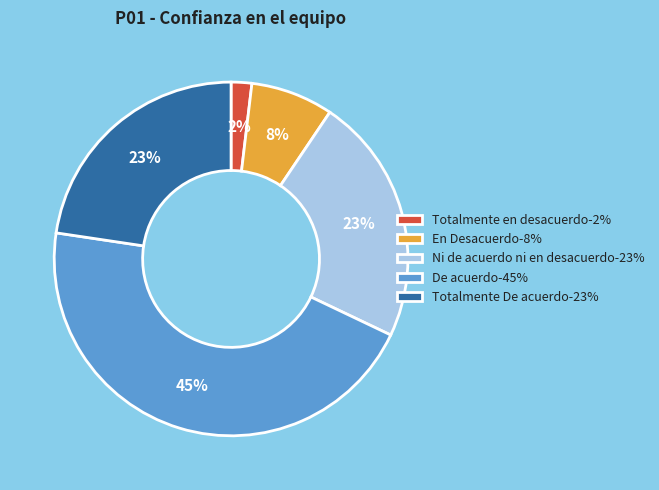

Combined, do Totalmente De acuerdo-23% and De acuerdo-45% account for over 50%?

Yes